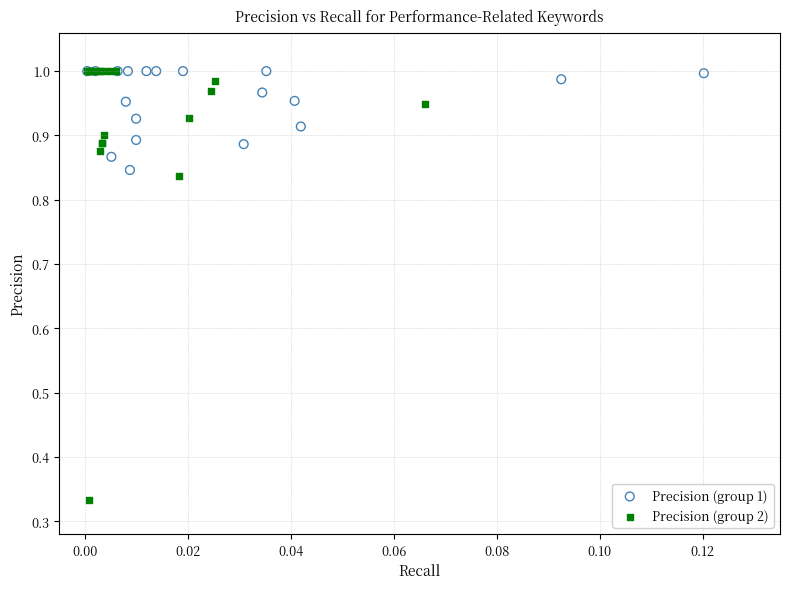

Which series has the widest spread of Y values?

Precision (group 2)